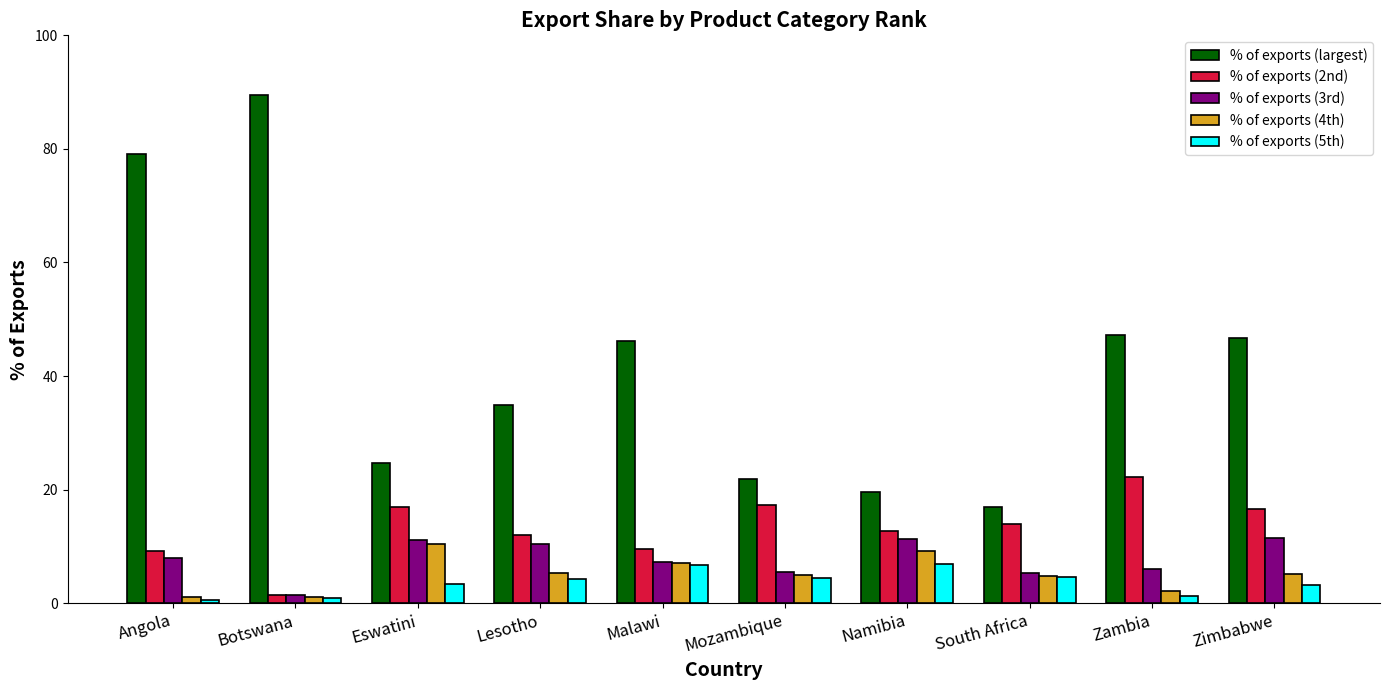

True or false: % of exports (largest) has a value of 19.5 at Namibia.

True